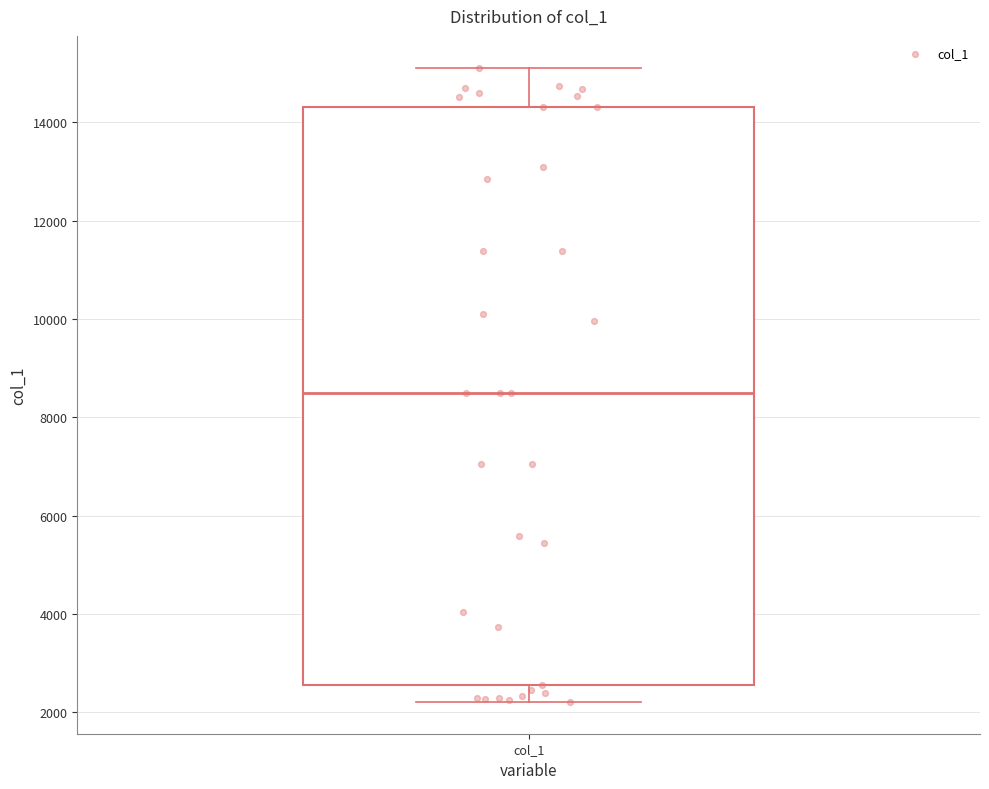

Where does the median line of the box for col_1 sit on the y-axis? The values are not printed on the chart, so give them approximately, as read against the axis.

8600